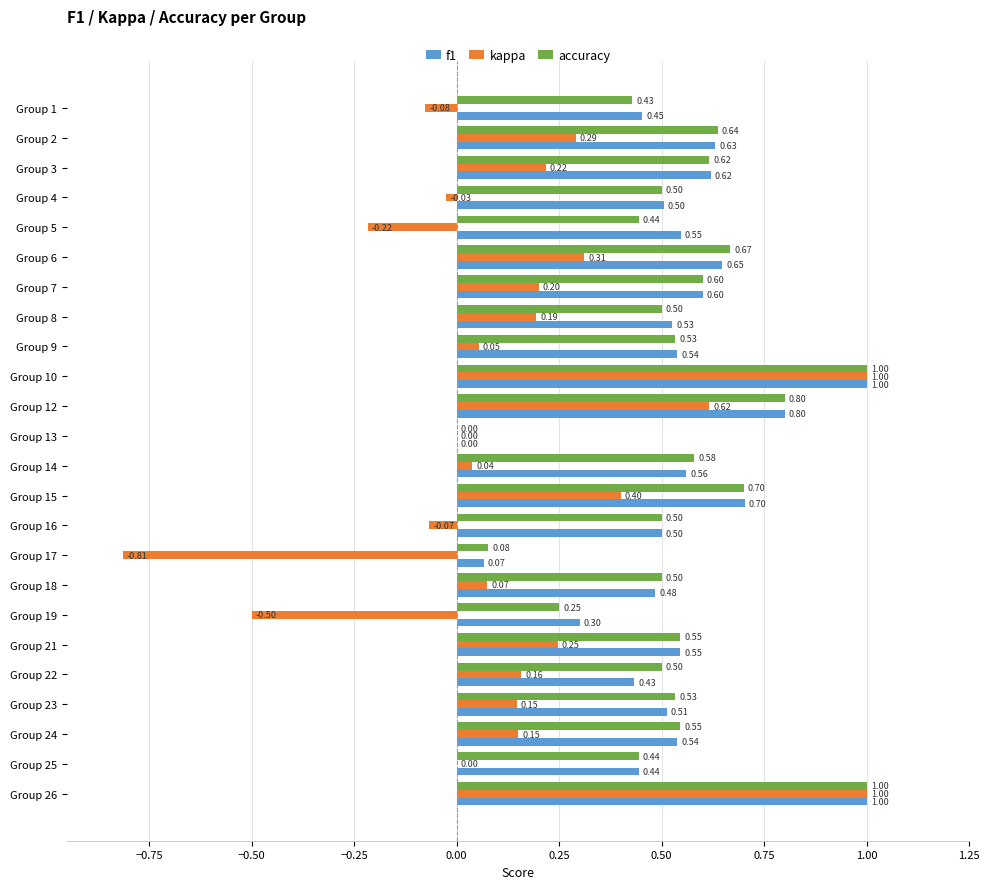

What is the sum of the accuracy values at Group 25 and Group 3?

1.1